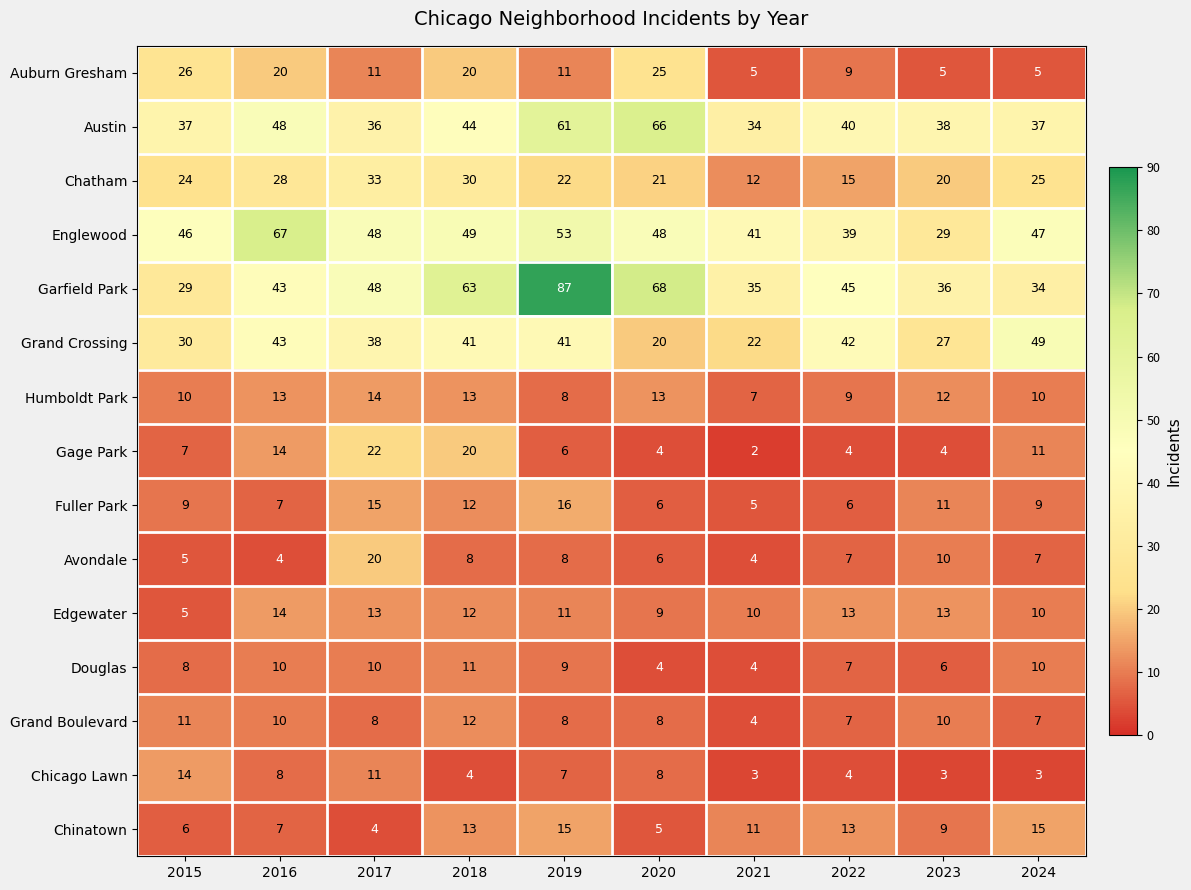

Between 2016 and 2021, which series saw the biggest shift?

Englewood